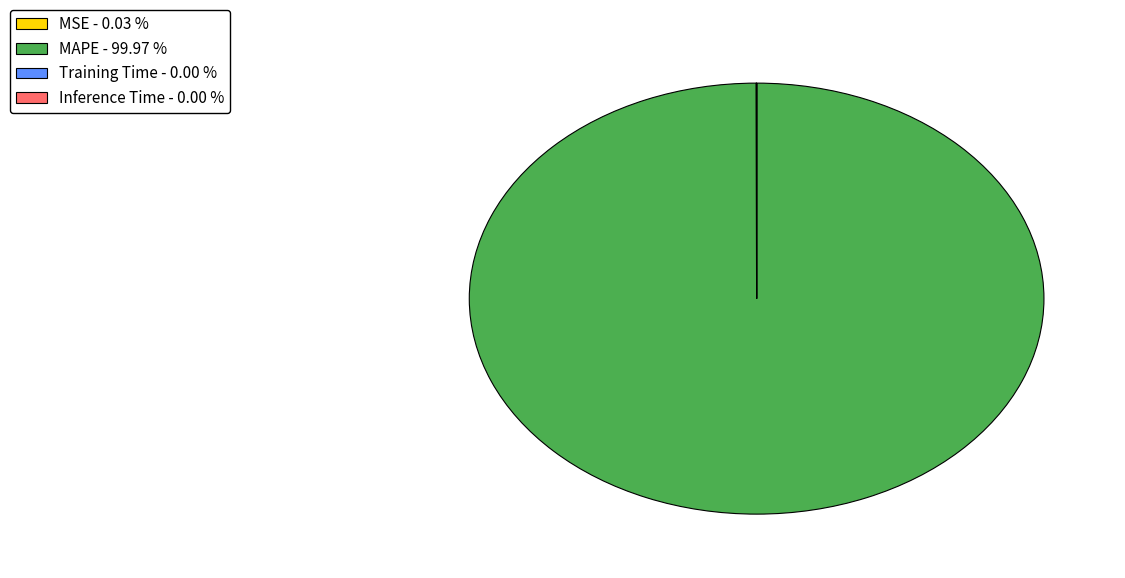

Is MAPE - 99.97 % the majority of the pie?

Yes